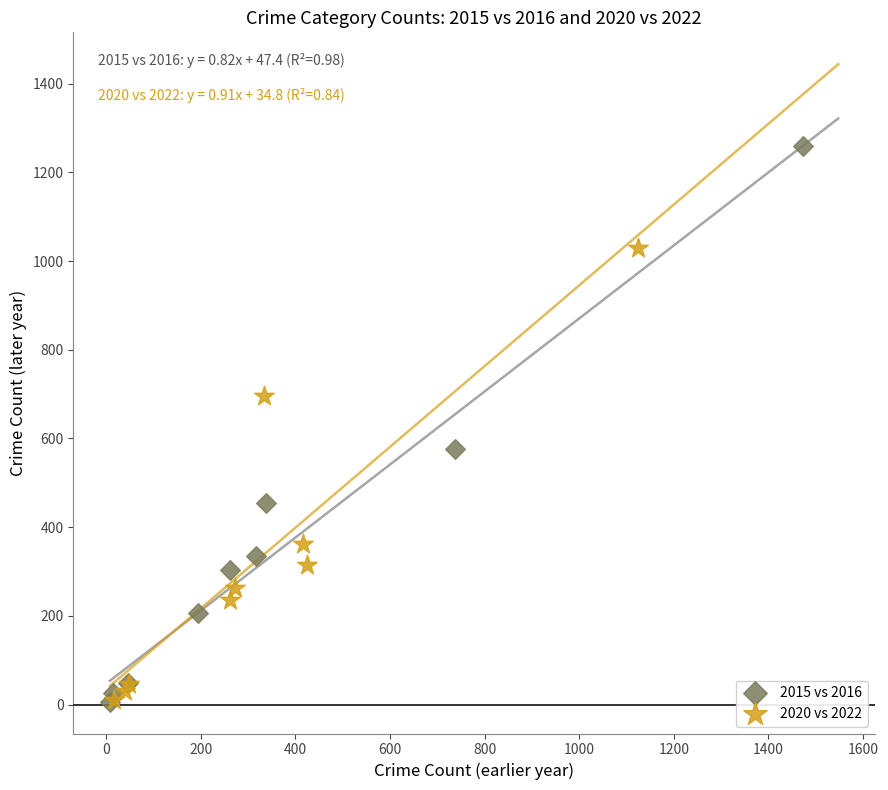

What are all the series names shown in the legend?

2015 vs 2016, 2020 vs 2022